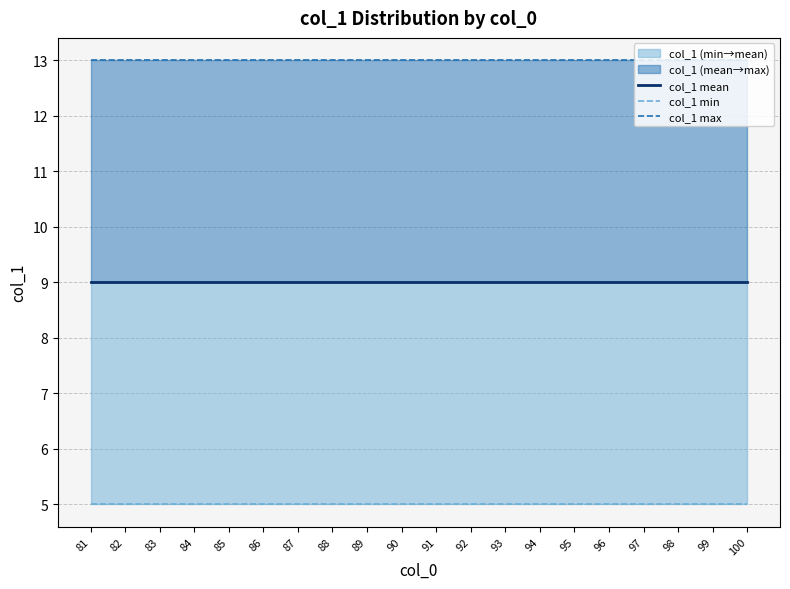

Which category has the highest value in the col_1 max series?

81